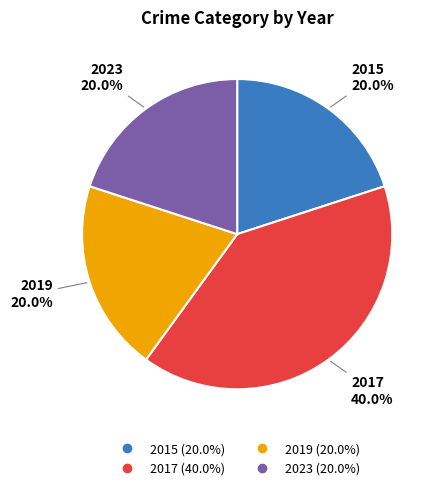

To the nearest percent, what is the difference between the largest and smallest slice percentages?

20%